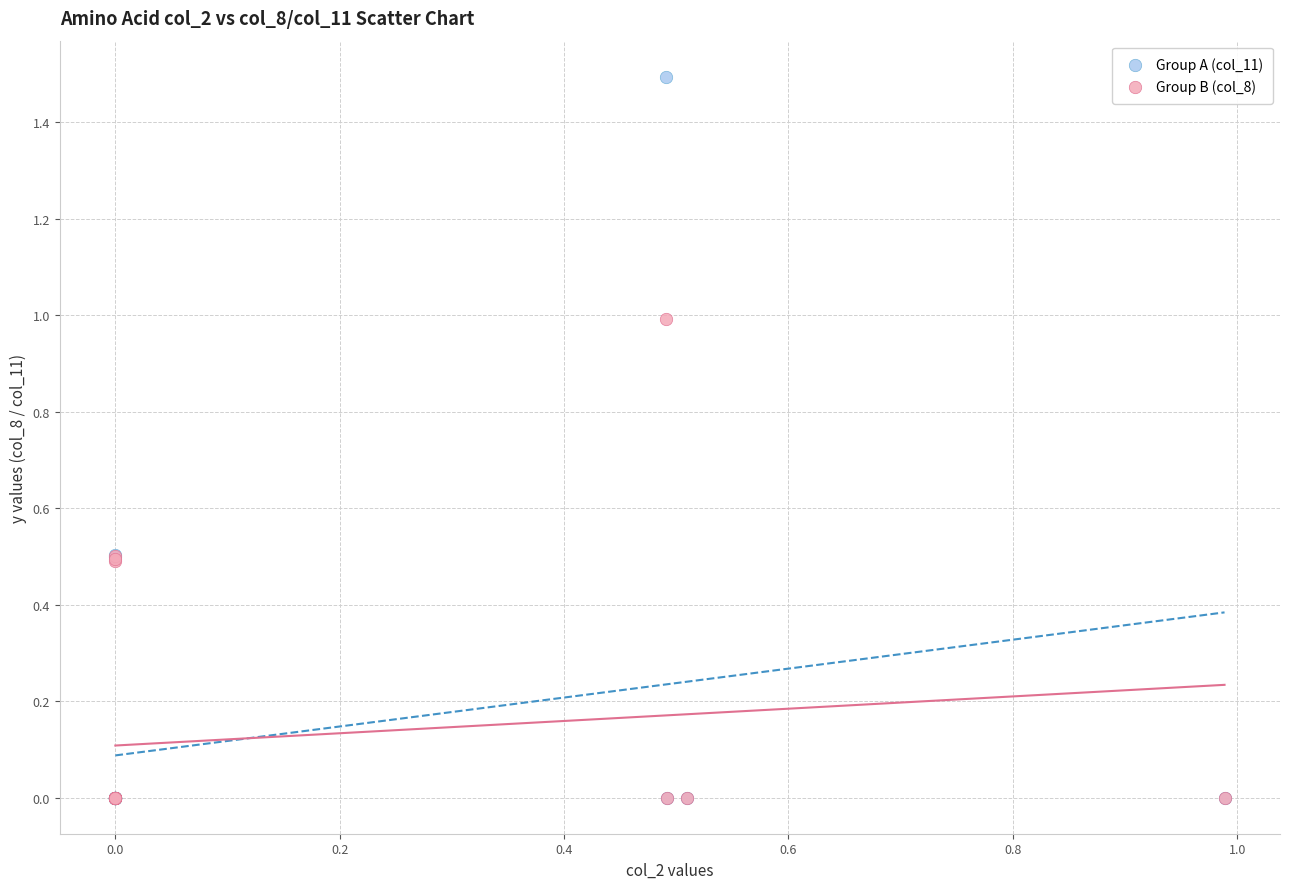

What are all the series names shown in the legend?

Group A (col_11), Group B (col_8)